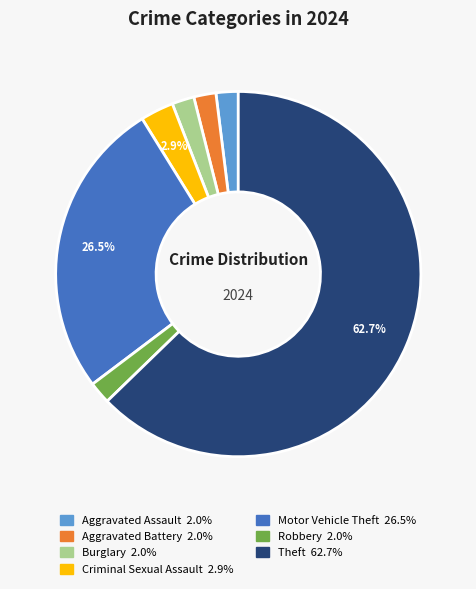

To the nearest percent, what is the average slice percentage?

14%